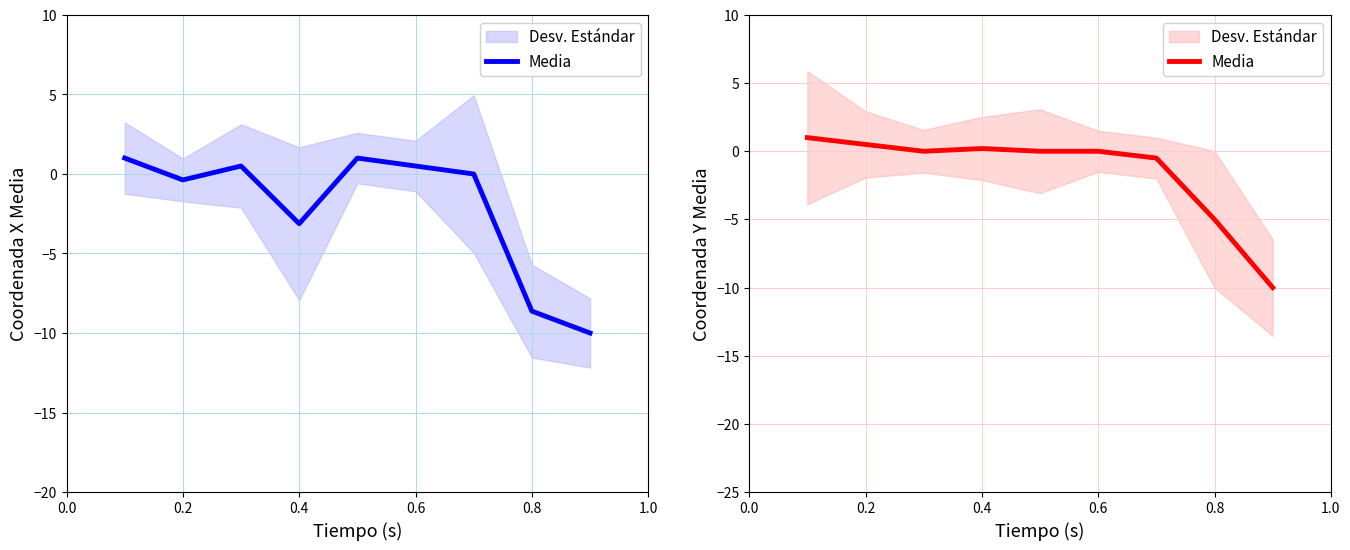

How many categories are shown in the chart?

9